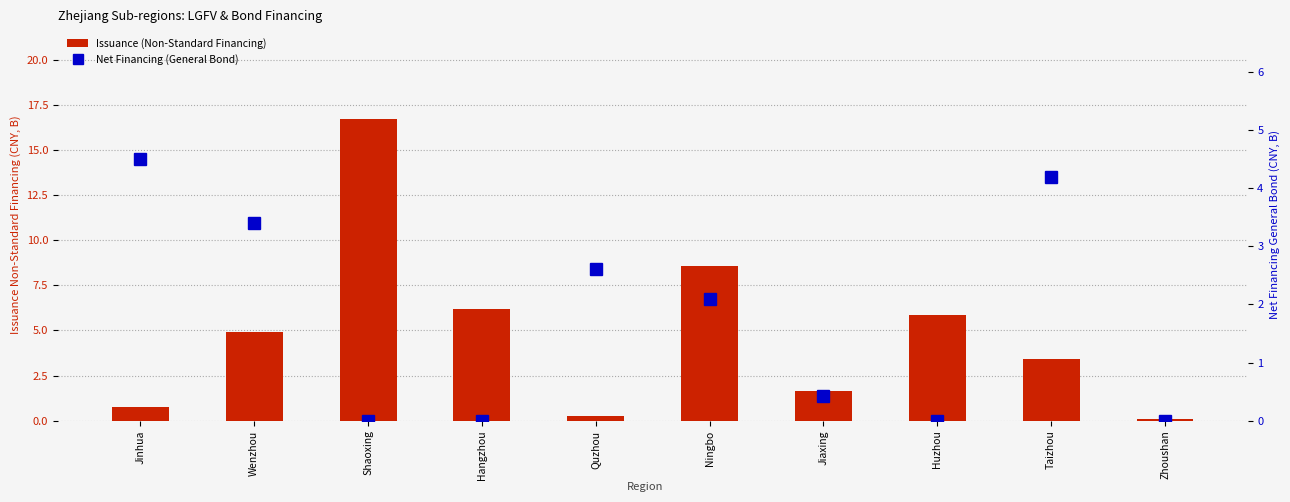

What is the label of the 9th bar from the left?

Taizhou